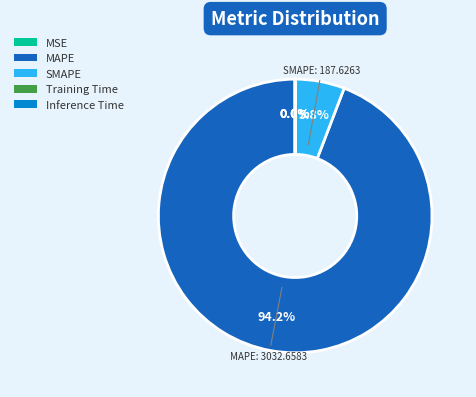

Which slice is the largest?

MAPE